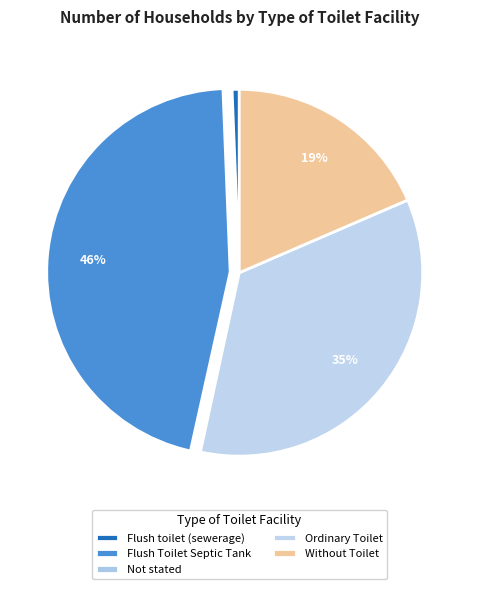

Rank the categories by value from lowest to highest.

Not stated, Flush toilet (sewerage), Without Toilet, Ordinary Toilet, Flush Toilet Septic Tank